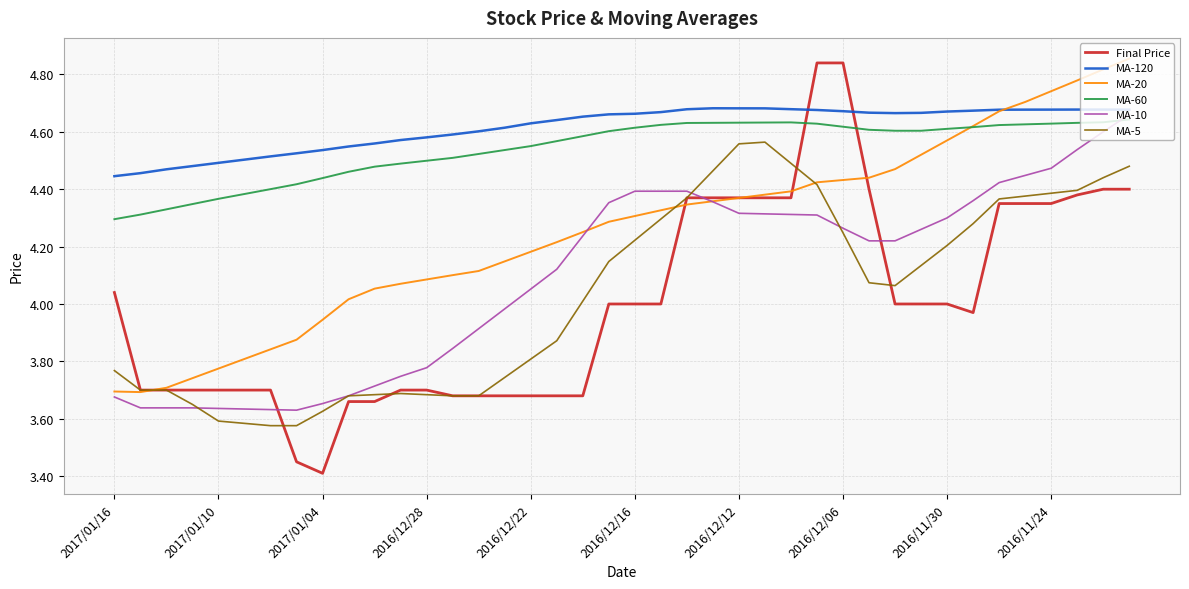

Which series has the largest total across all categories?

MA-120